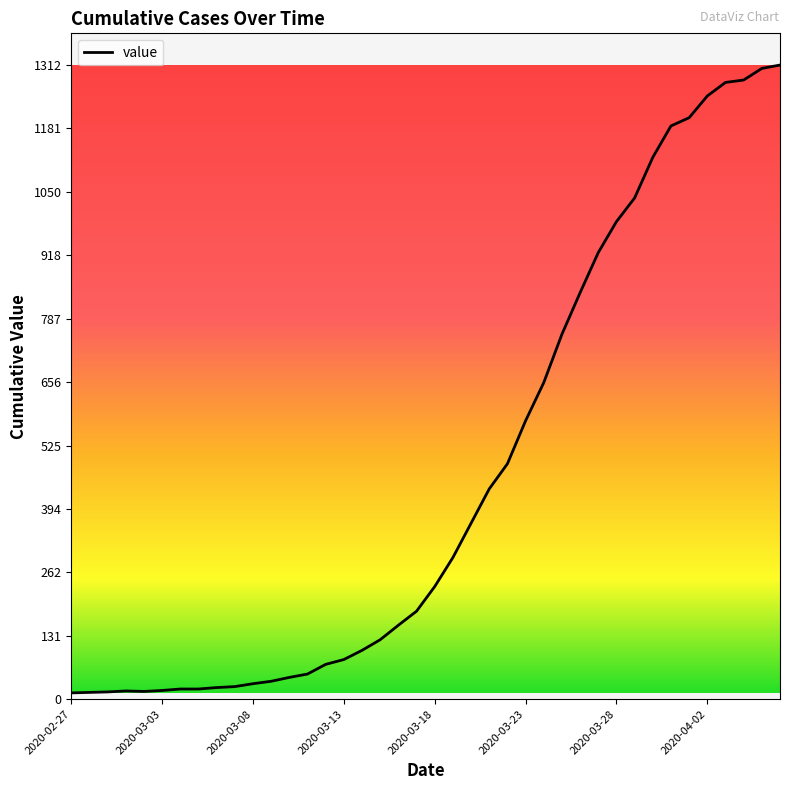

Does the chart display data point markers on the line(s)?

No